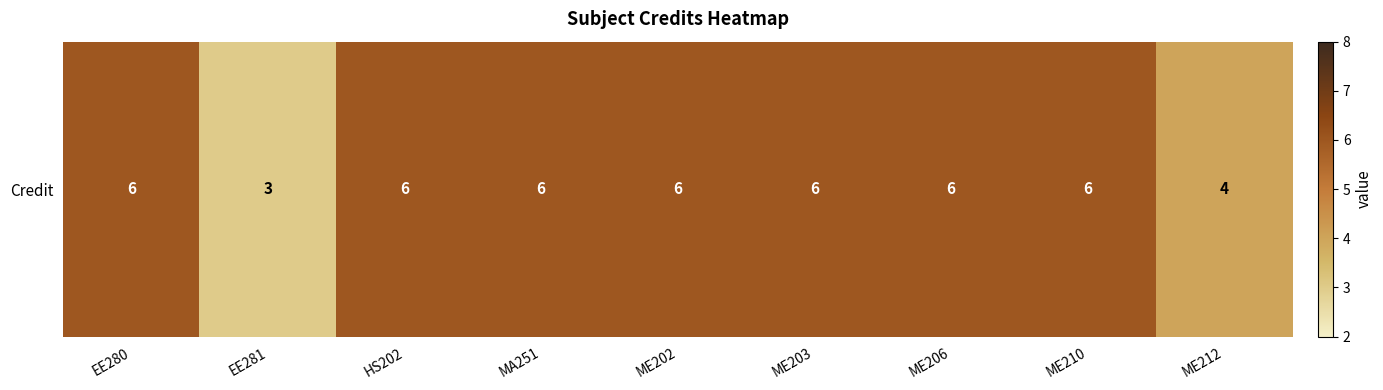

At which label is the value closest to 4?

ME212